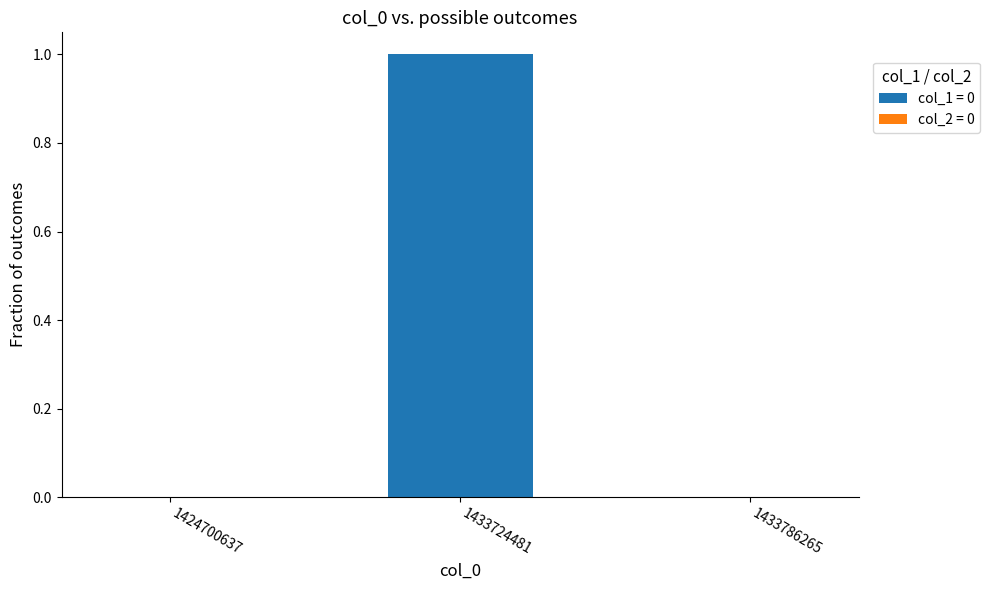

Reading left to right, extract all data points from this chart.

1424700637=0	1433724481=1	1433786265=0